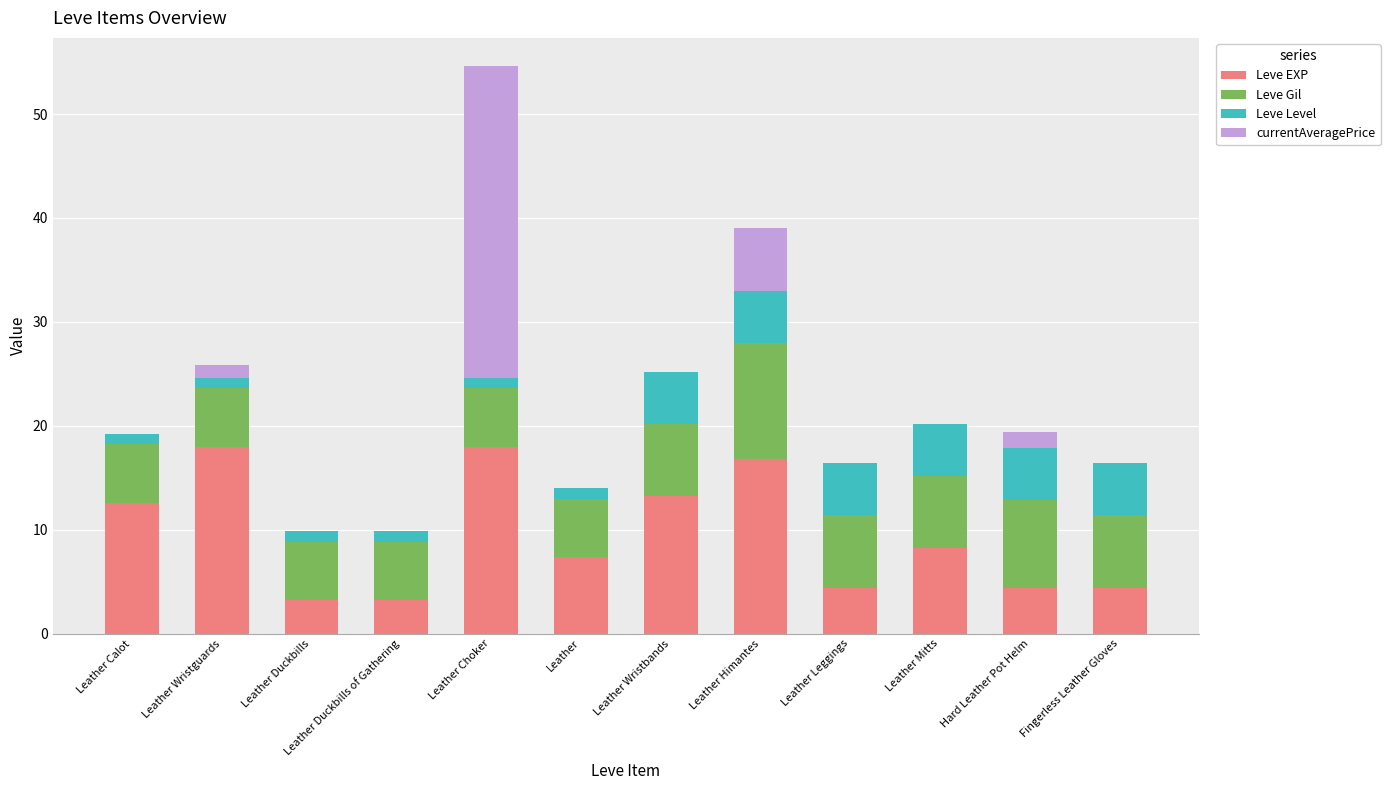

The Leve EXP series shows 12.6 at Leather Calot. True or false?

True